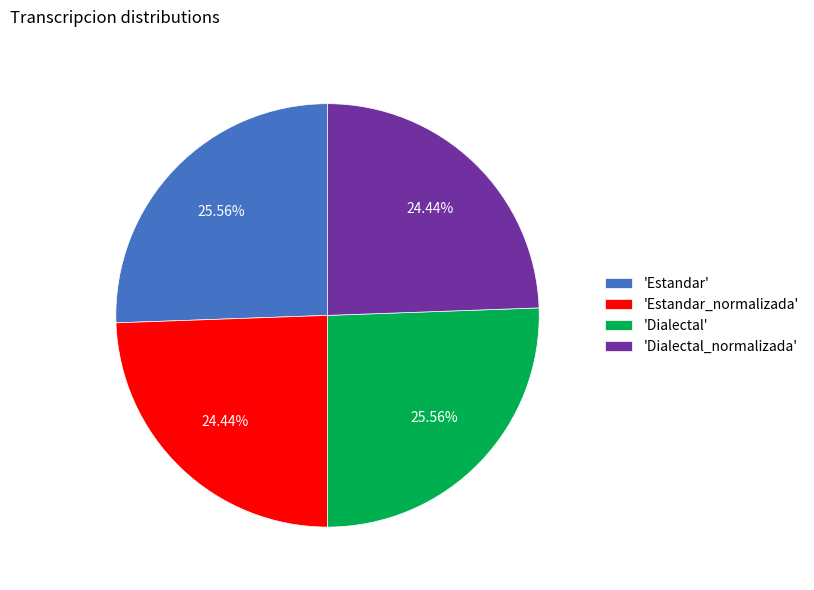

Approximately how many times larger is the value at 'Dialectal_normalizada' compared to 'Dialectal'?

1.0